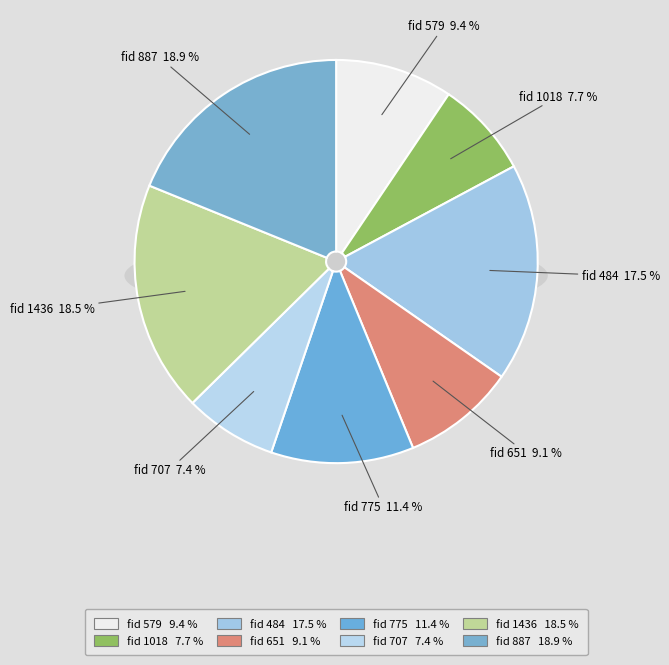

Which has a higher value, 1018 or 775?

775